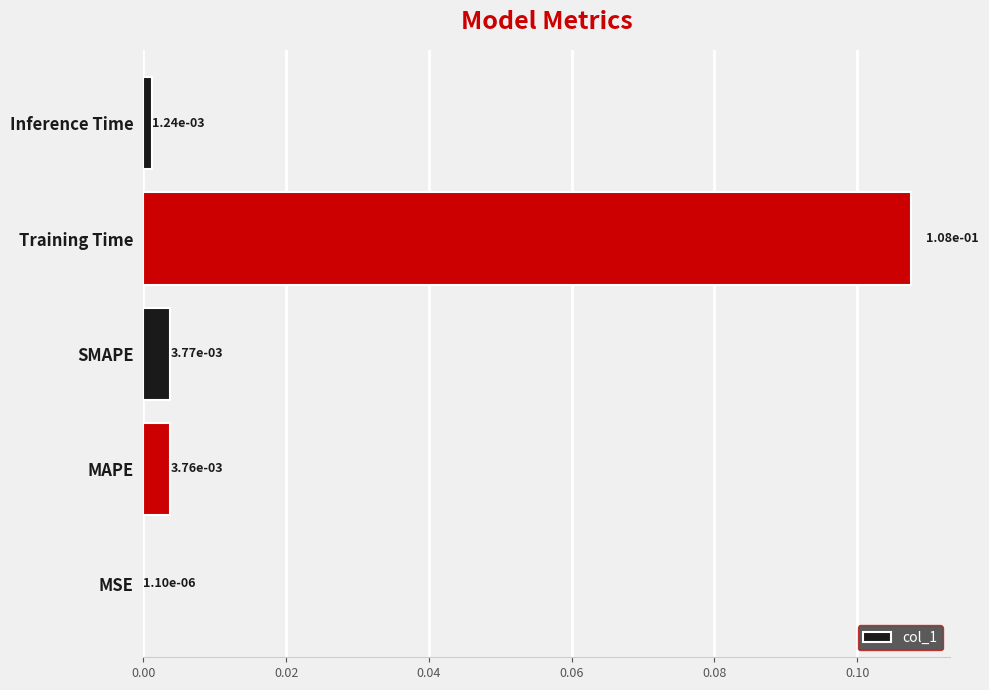

True or false: the data shows 0.0 at Training Time.

False